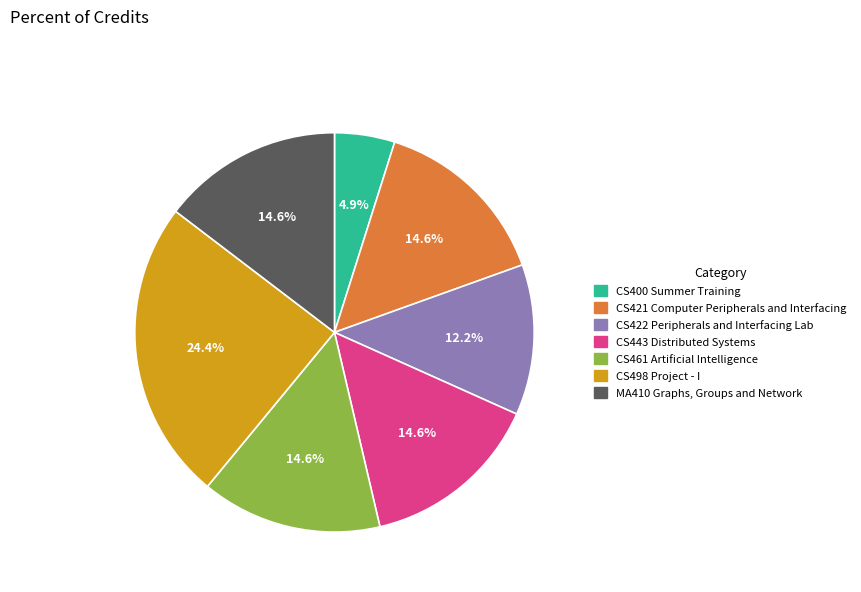

How many slices are in this pie chart?

7